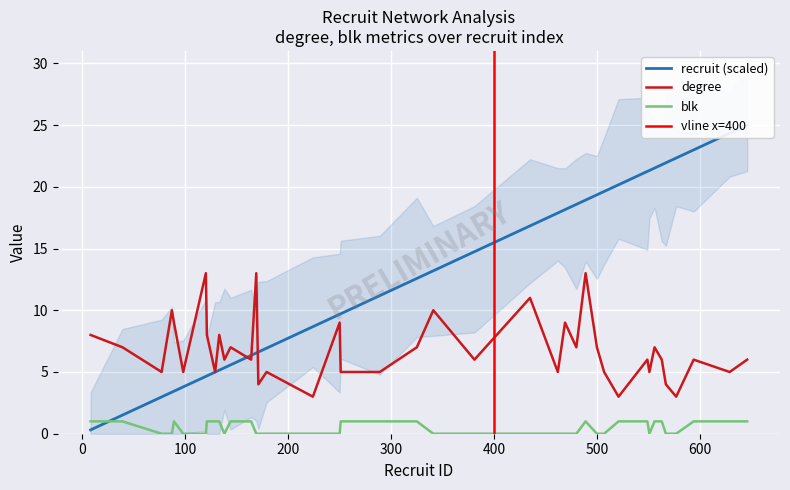

Which label corresponds to the smallest value in the chart?

77